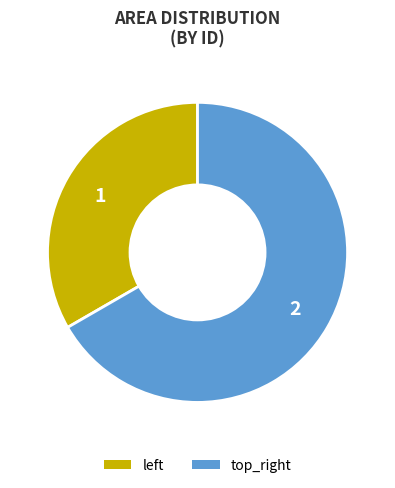

Does any single category account for the majority?

Yes